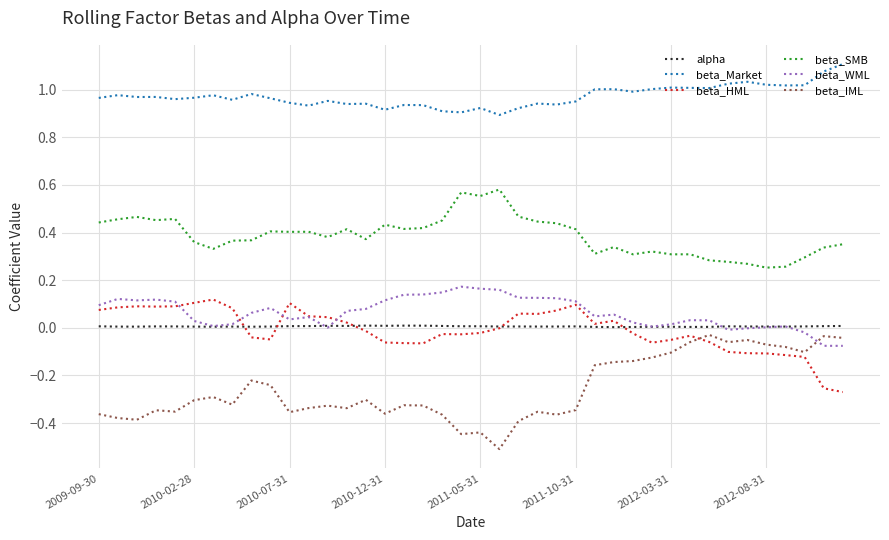

True or false: beta_Market and beta_IML intersect in this chart.

False